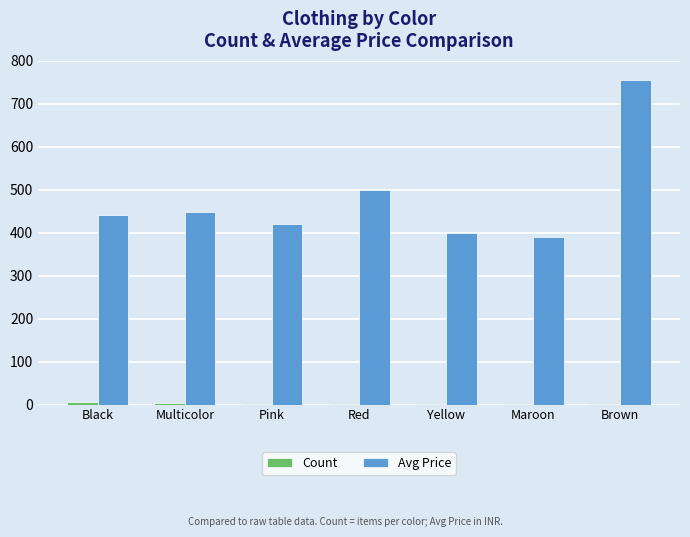

True or false: Avg Price has a value of 399 at Yellow.

True